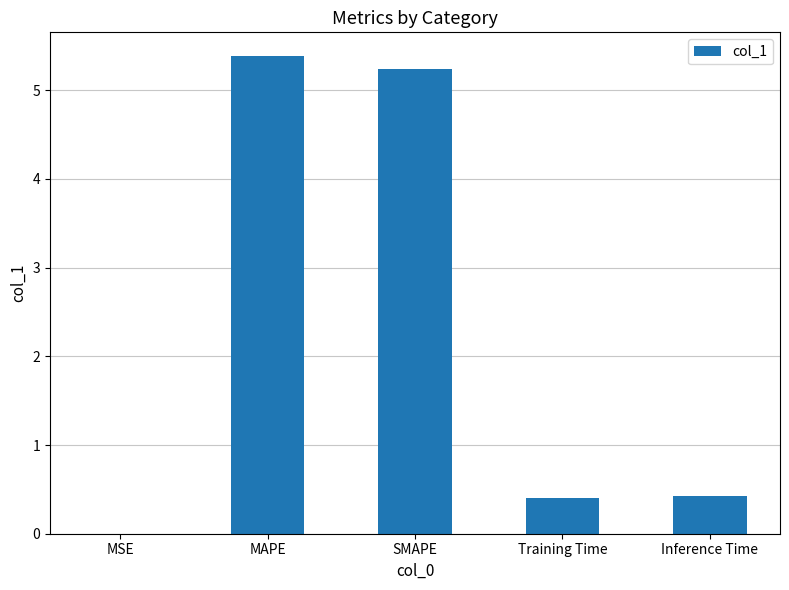

What is the sum of all values?

11.4